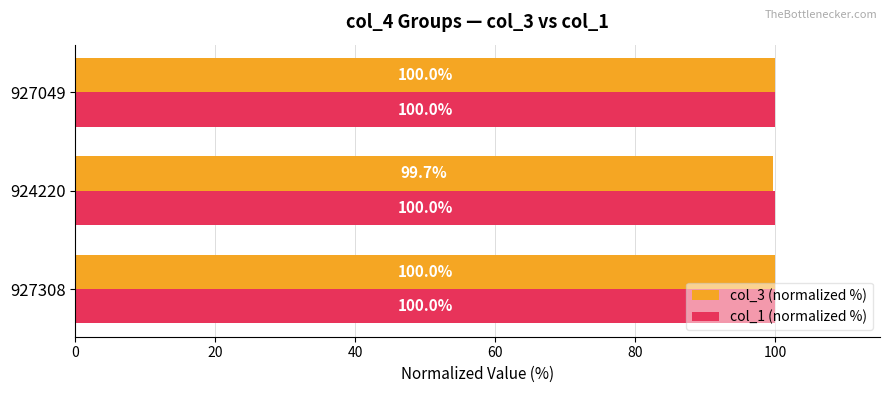

Where is col_3 (normalized %) nearest to the value 99?

924220